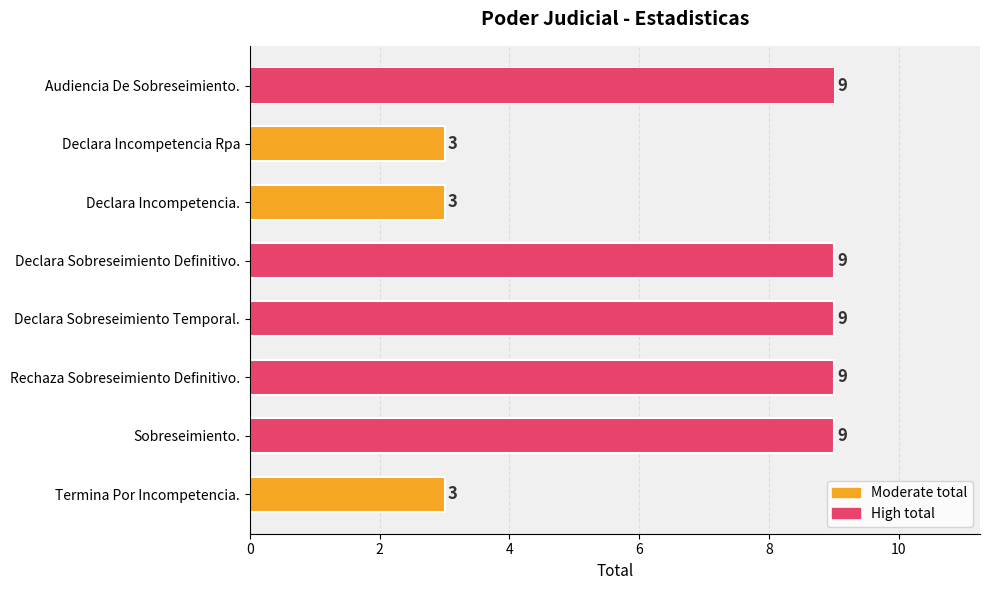

What is the change in value from Declara Incompetencia. to Sobreseimiento.?

+6